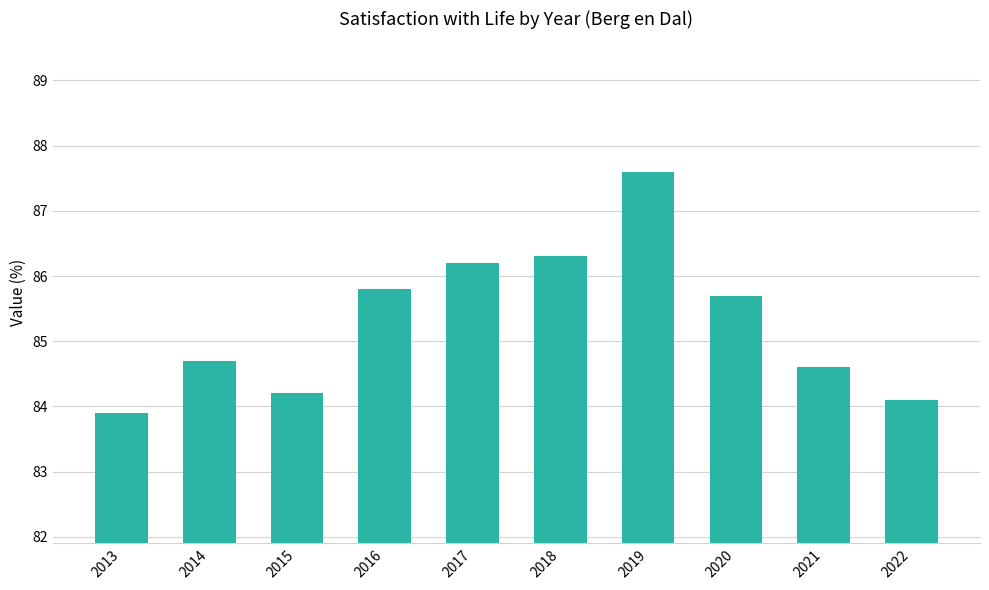

Where is the data nearest to the value 85?

2014